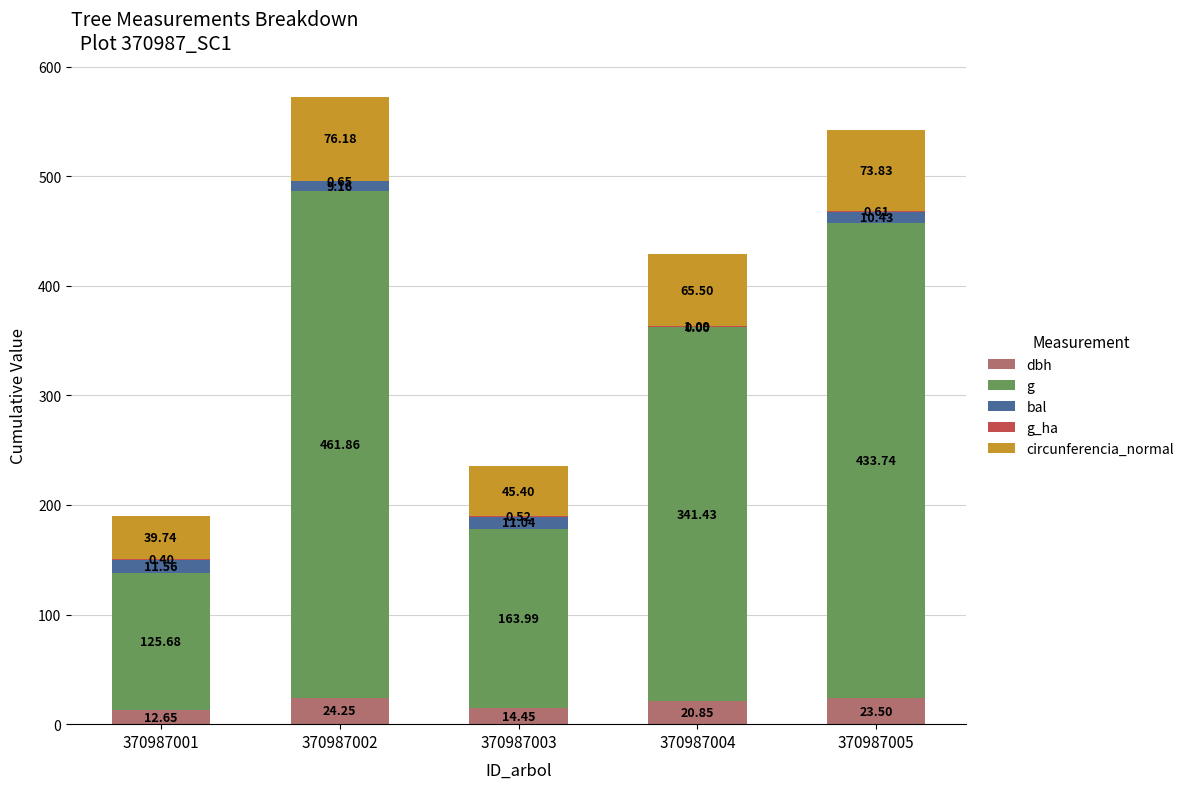

What is the sum of all dbh values?

95.7